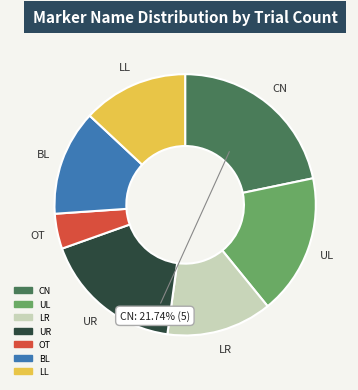

What is the smallest slice in the pie chart?

OT